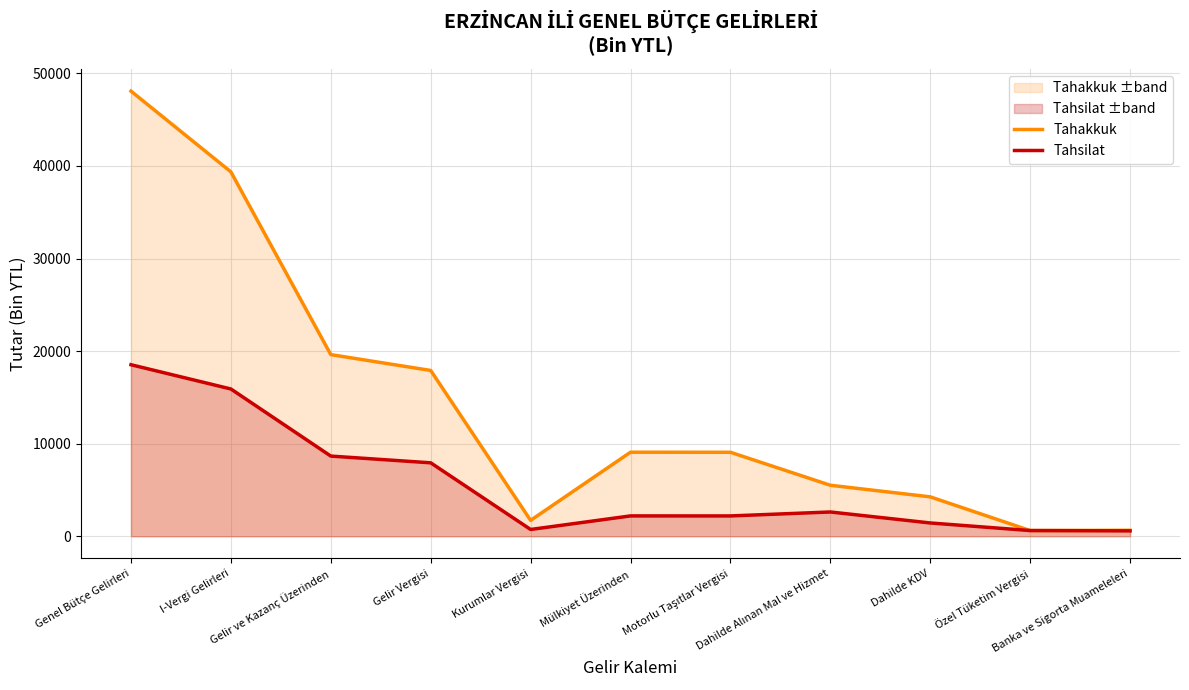

What position from the left is Dahilde Alınan Mal ve Hizmet?

8